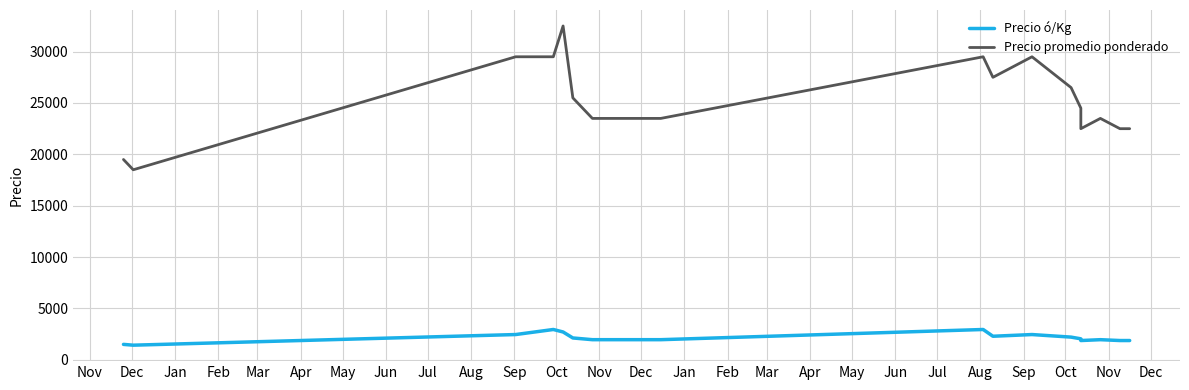

What is the highest value of the Precio promedio ponderado series?

32500